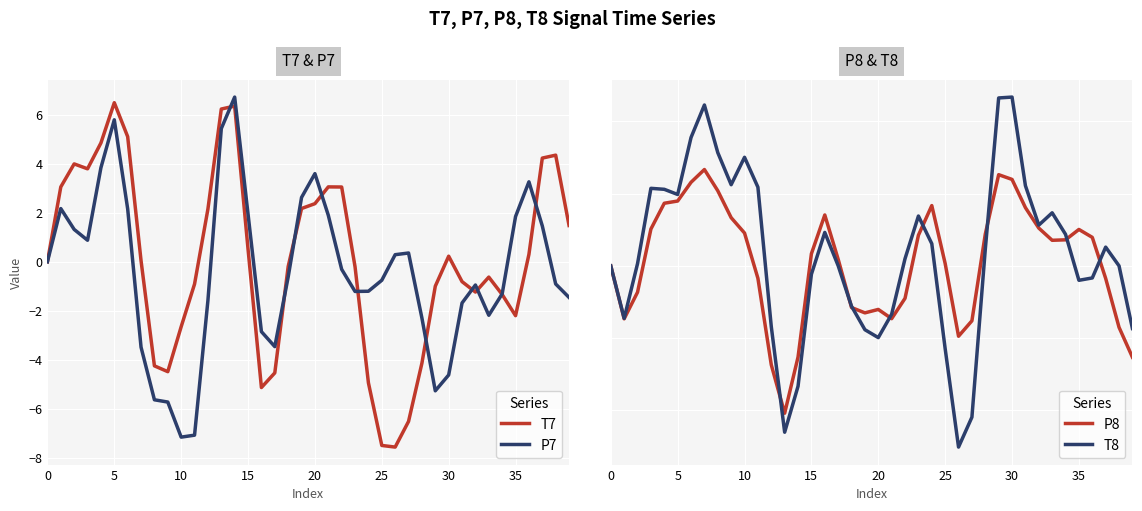

What is the minimum value for T7?

-7.6